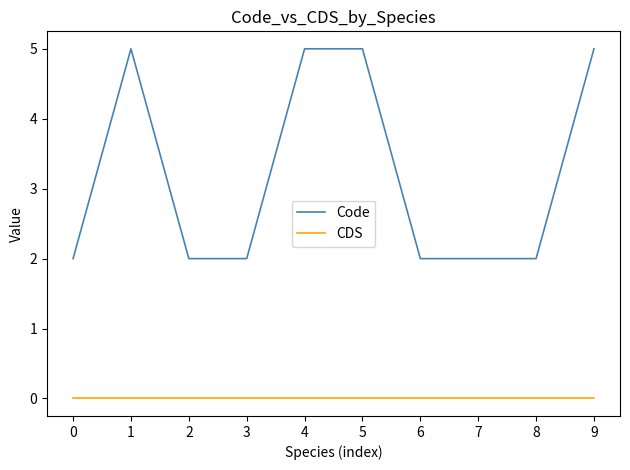

True or false: Code and CDS intersect in this chart.

False